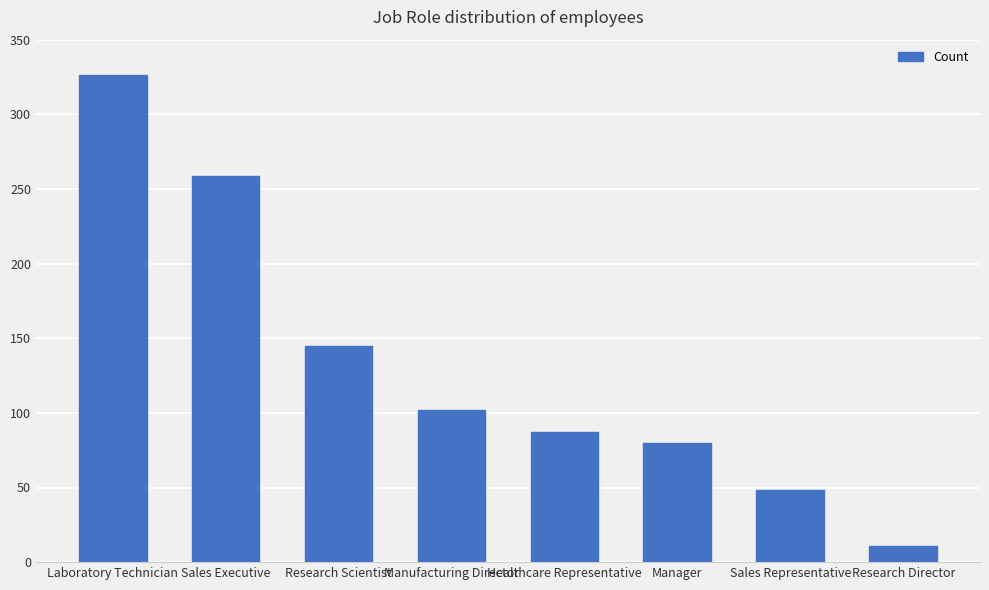

Where does the data first go above 102?

Laboratory Technician